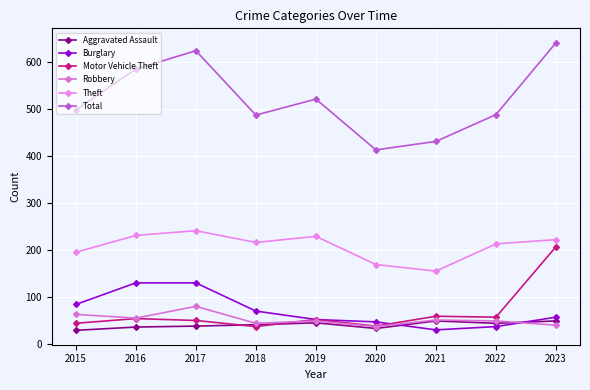

True or false: Robbery and Motor Vehicle Theft intersect in this chart.

True